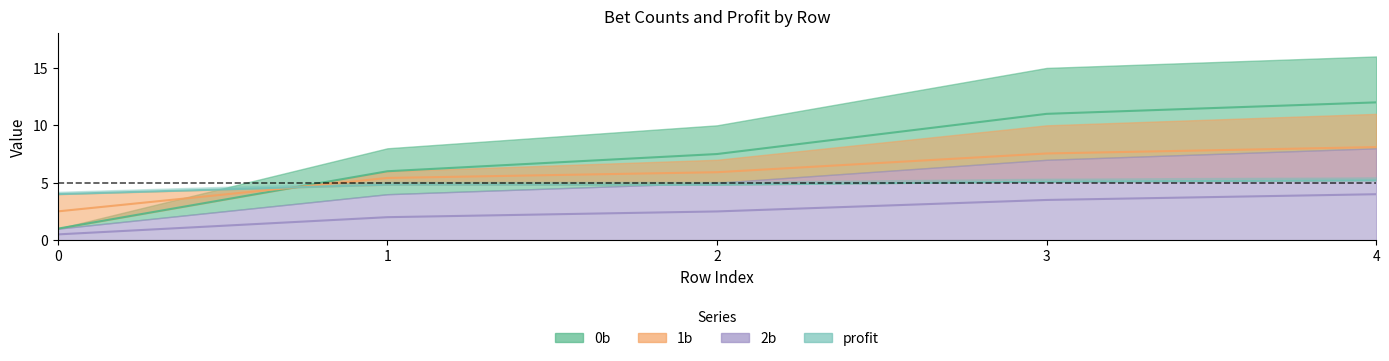

Where does the 2b series first go above 2?

2